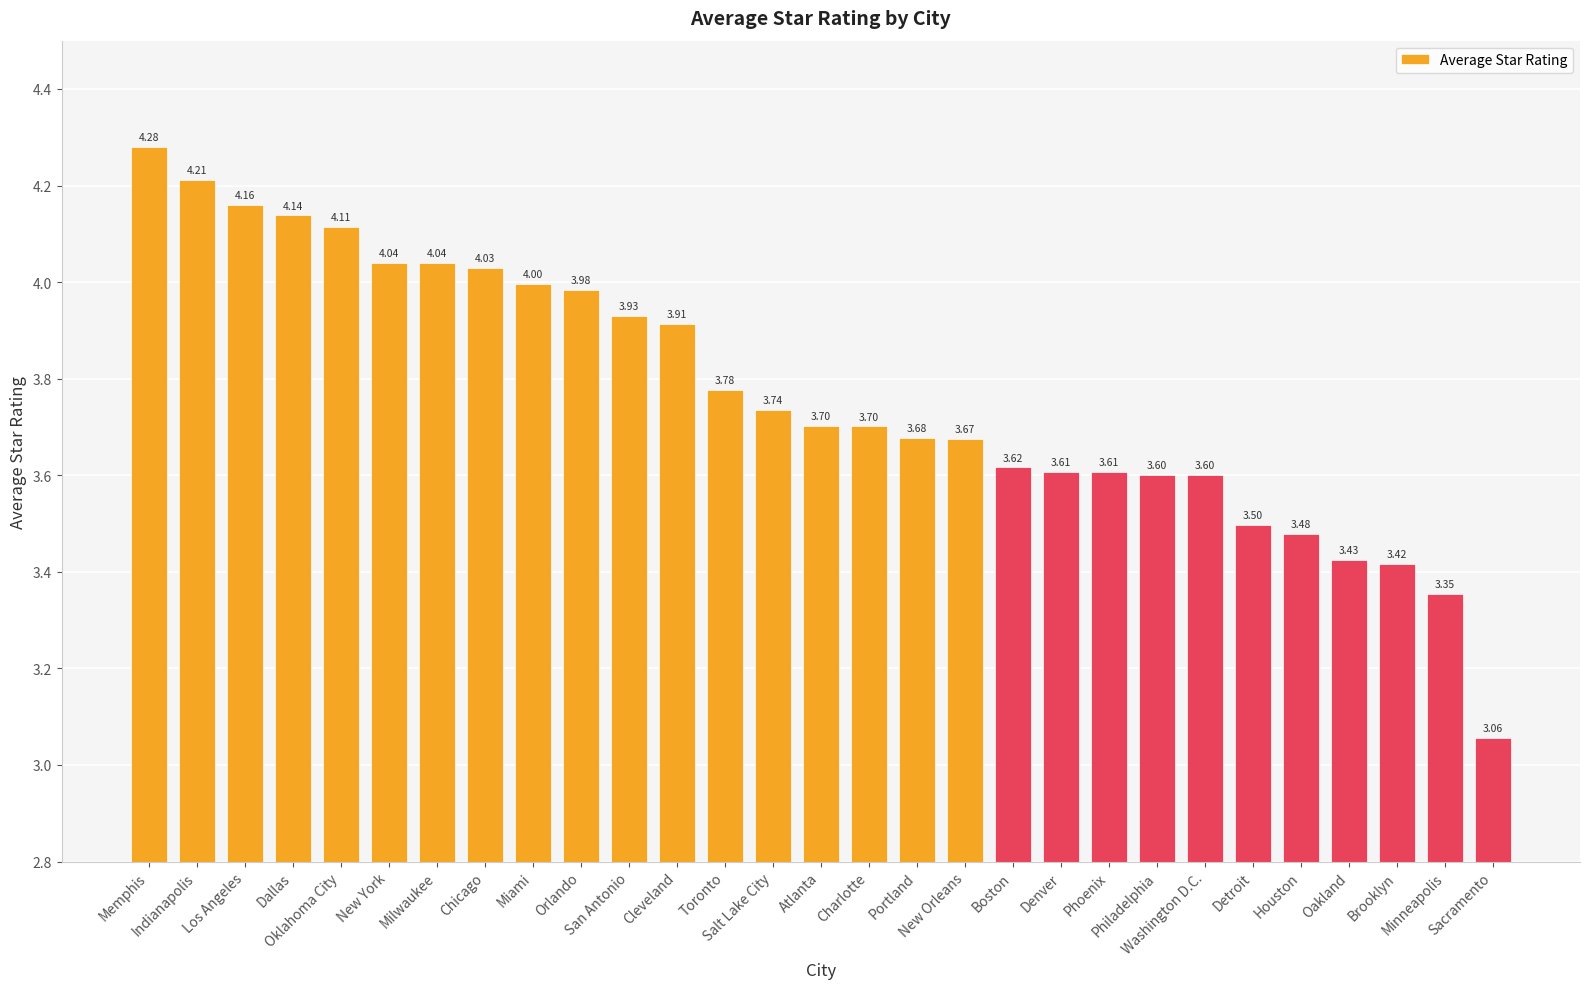

What is the sum of the values at Memphis and Minneapolis?

7.6